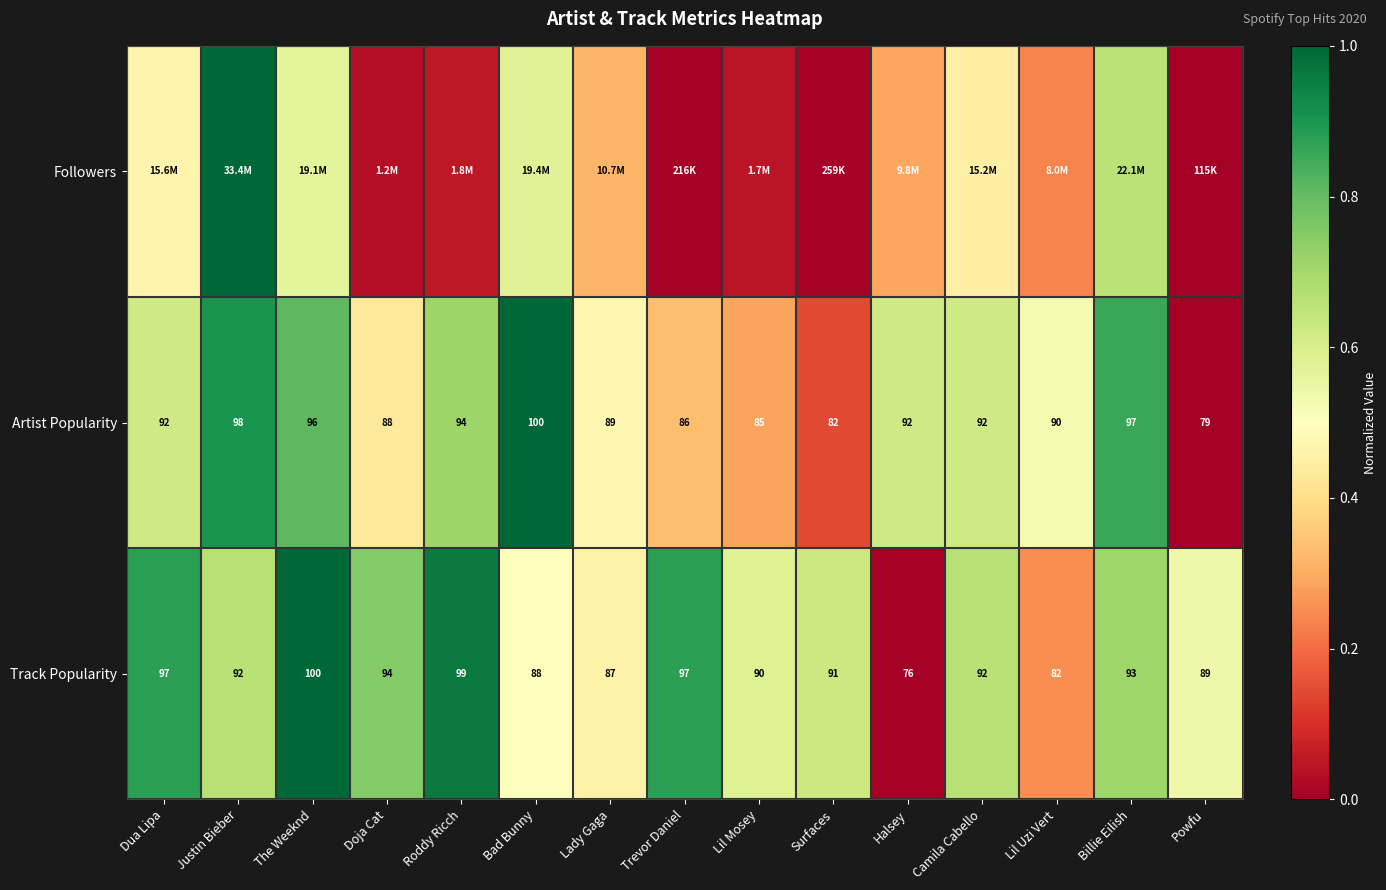

Which category has the lowest value in the Track Popularity series?

Halsey